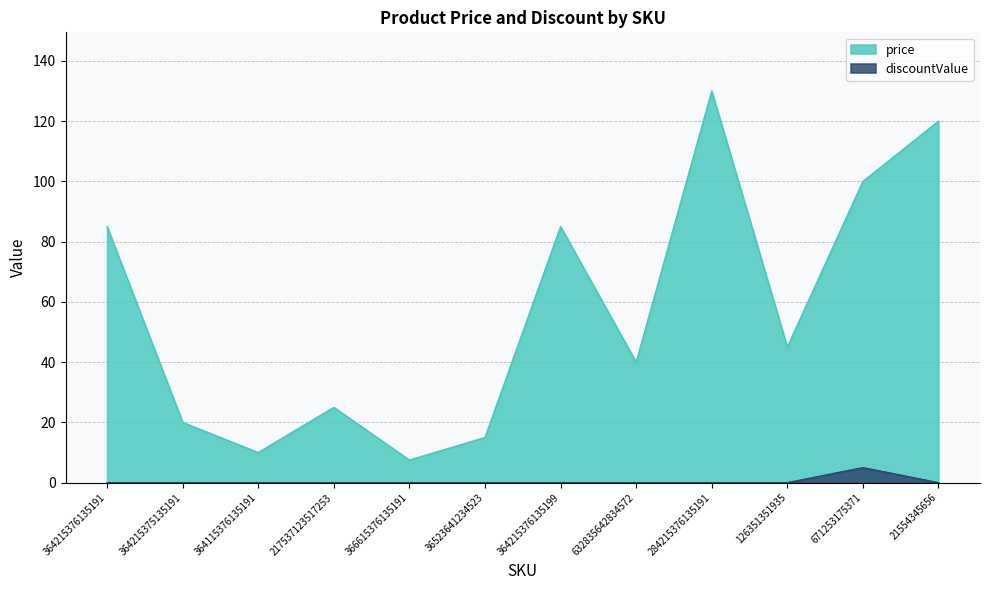

Does the chart display data point markers on the line(s)?

No